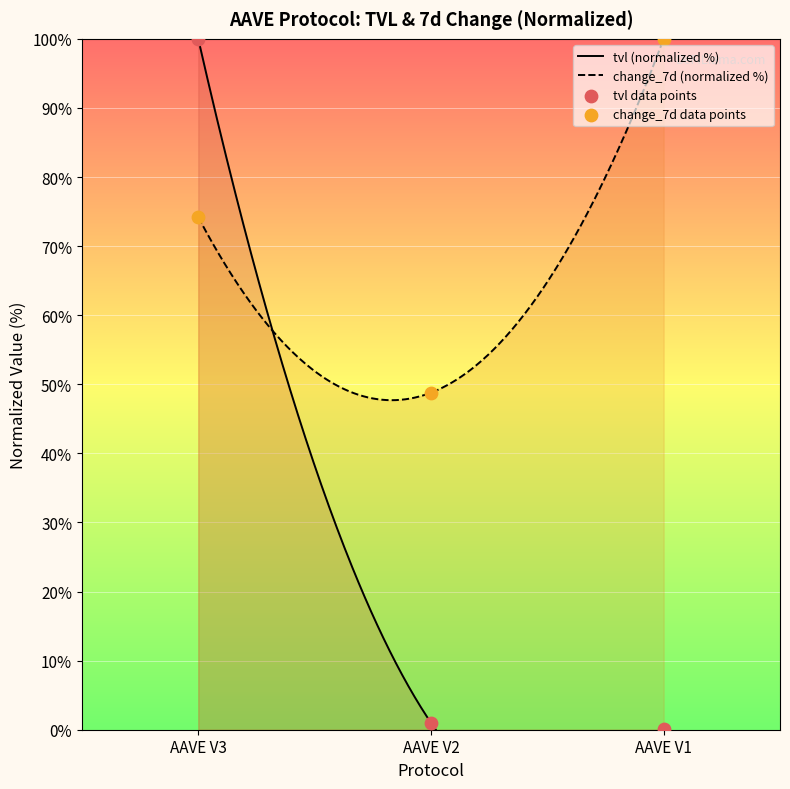

Which series reaches the maximum Y coordinate?

tvl